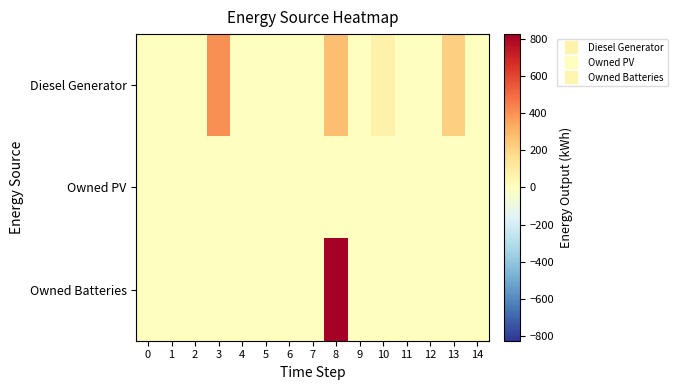

Which series changed the most between 3 and 14?

Diesel Generator